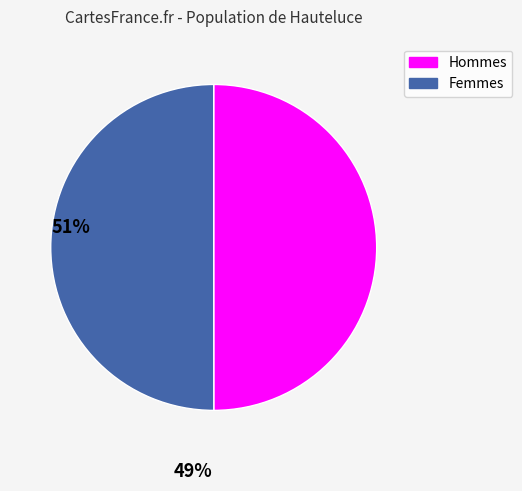

What is the ratio of the value at Femmes to the value at Hommes?

1.0